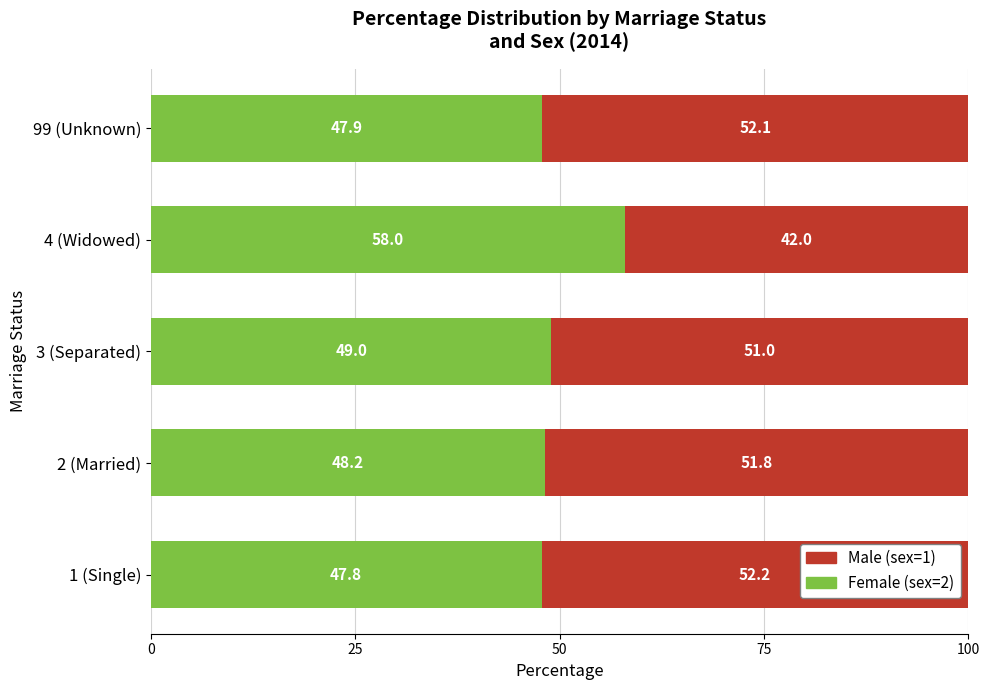

True or false: Female (sex=2) has a value of 58.0 at 4 (Widowed).

True